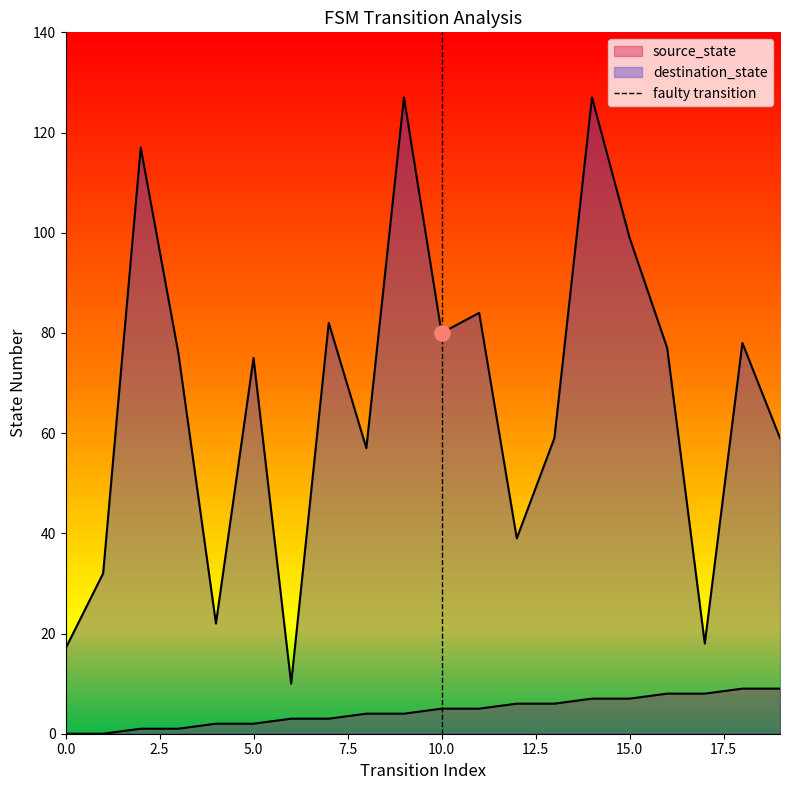

Which has a higher value, 10.0 or 10.0?

10.0